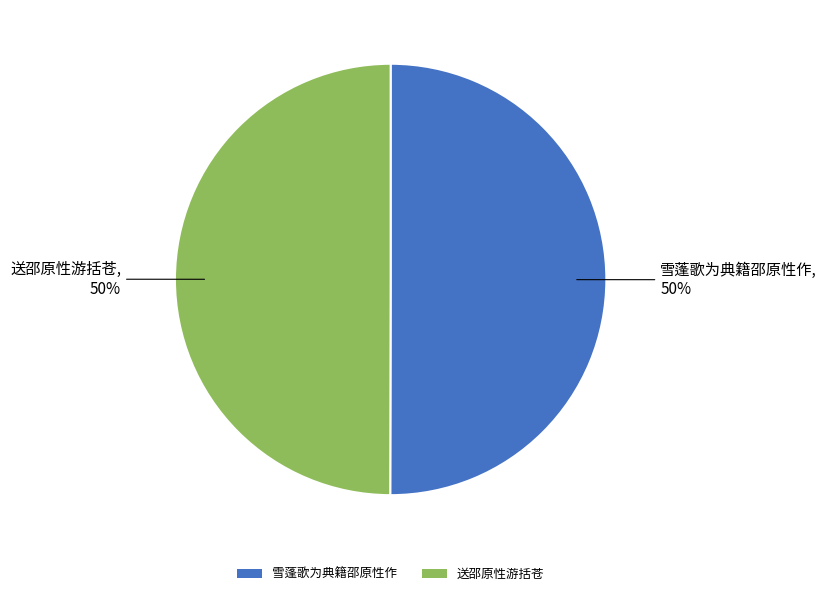

What is the ratio of the value at 雪蓬歌为典籍邵原性作 to the value at 送邵原性游括苍?

1.0